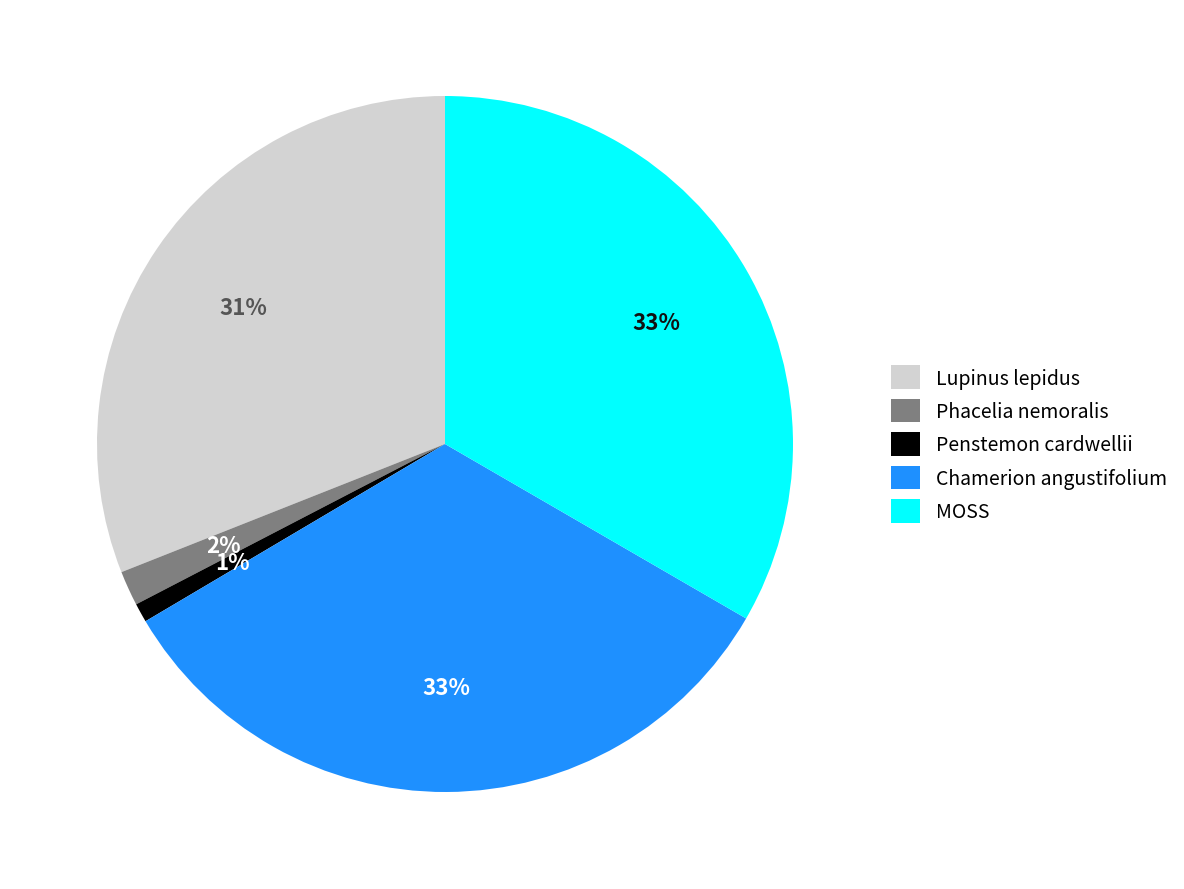

Which has a higher value, Lupinus lepidus or MOSS?

MOSS